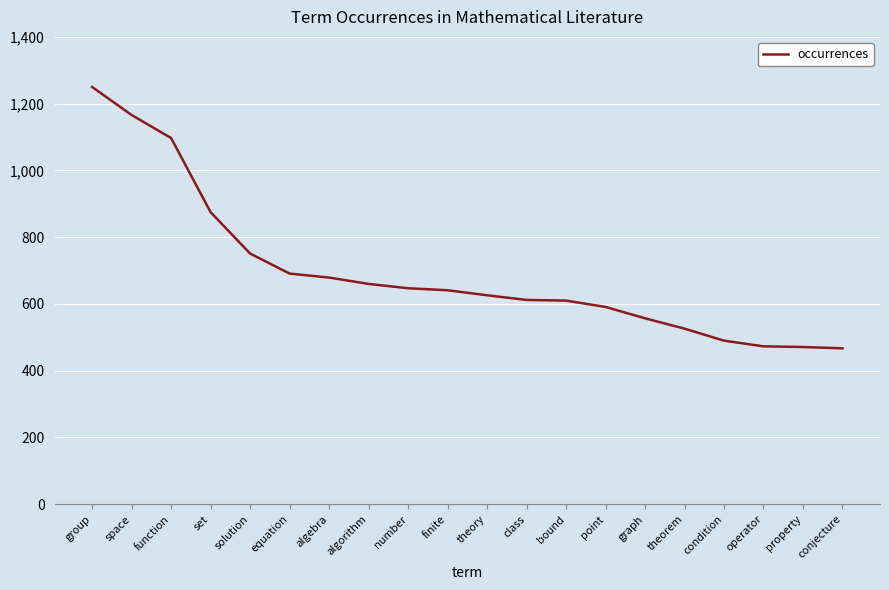

What is the approximate value at space, to the nearest 10?

1170